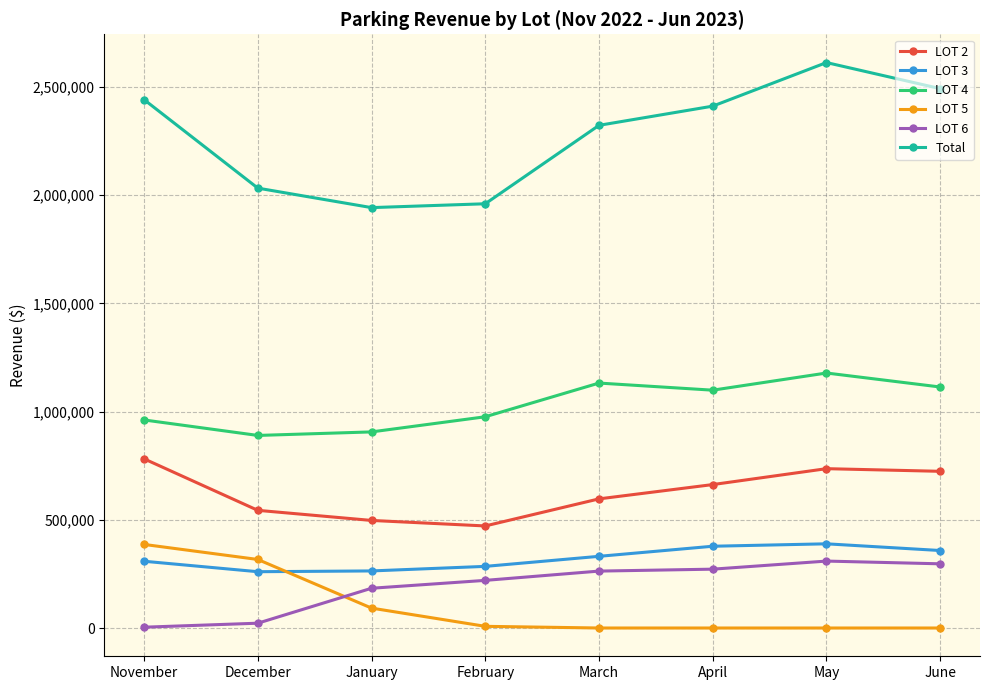

What is the highest value of the LOT 6 series?

309245